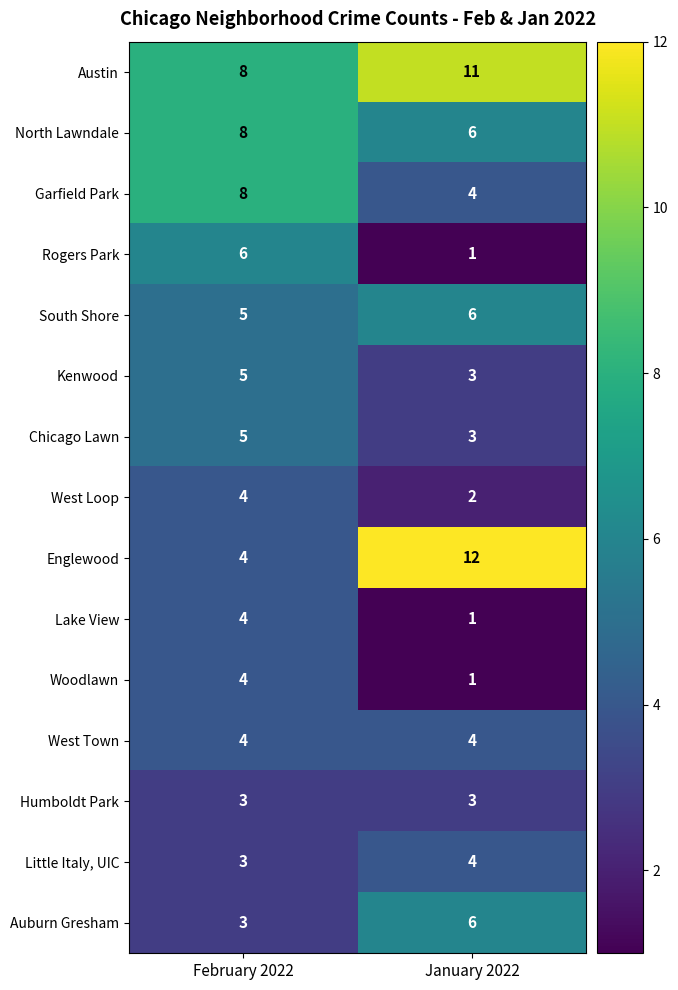

Which series has the largest range (max minus min)?

Englewood